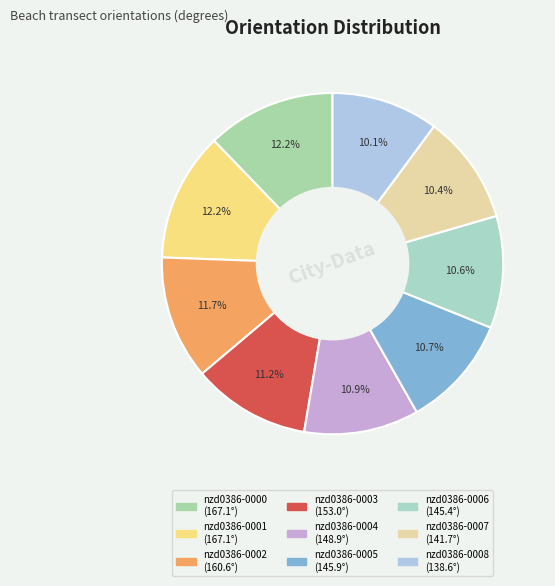

What percentage is the nzd0386-0007 slice, to the nearest percent?

10%